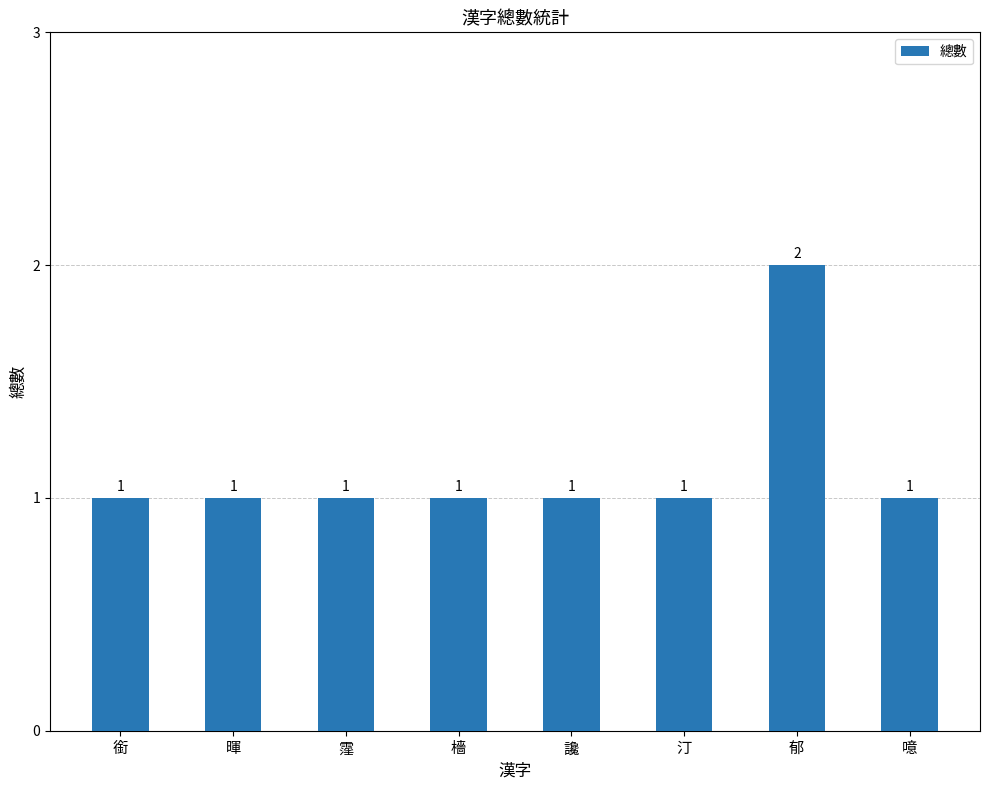

Does the chart contain any negative values?

No